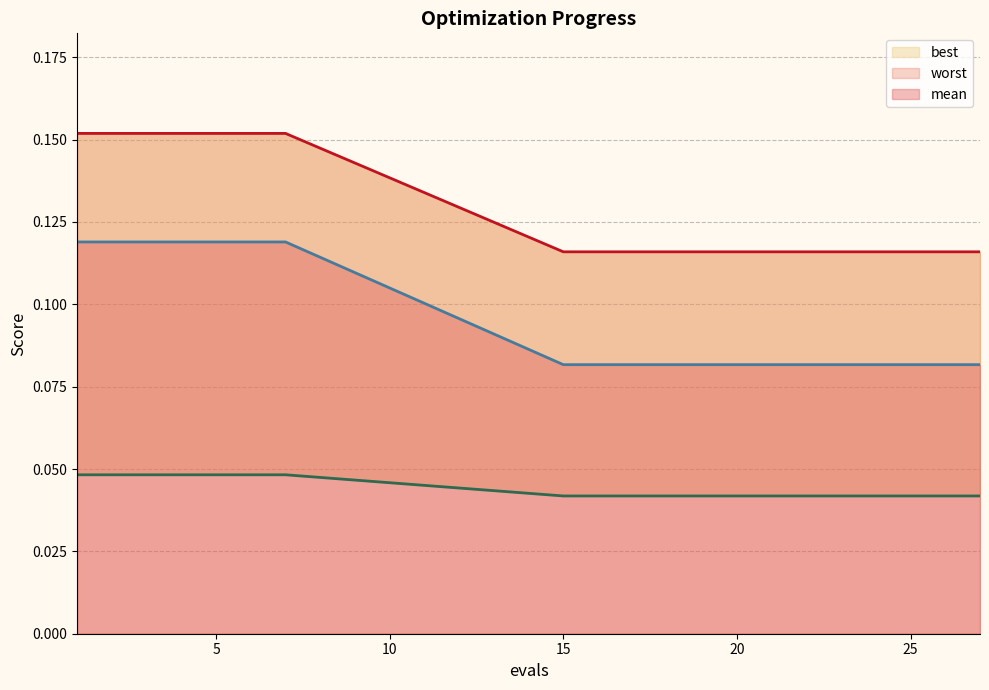

Where is mean nearest to the value 0?

15